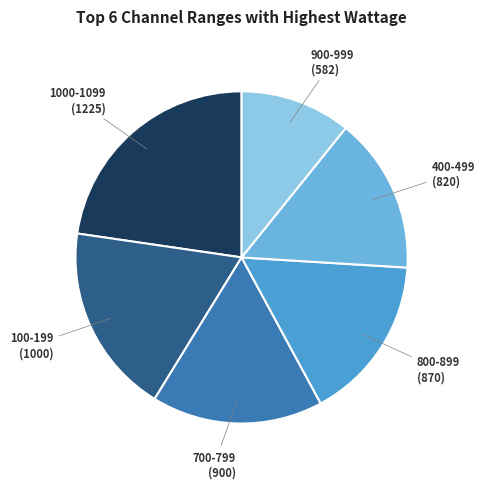

Is there a majority slice in this chart?

No